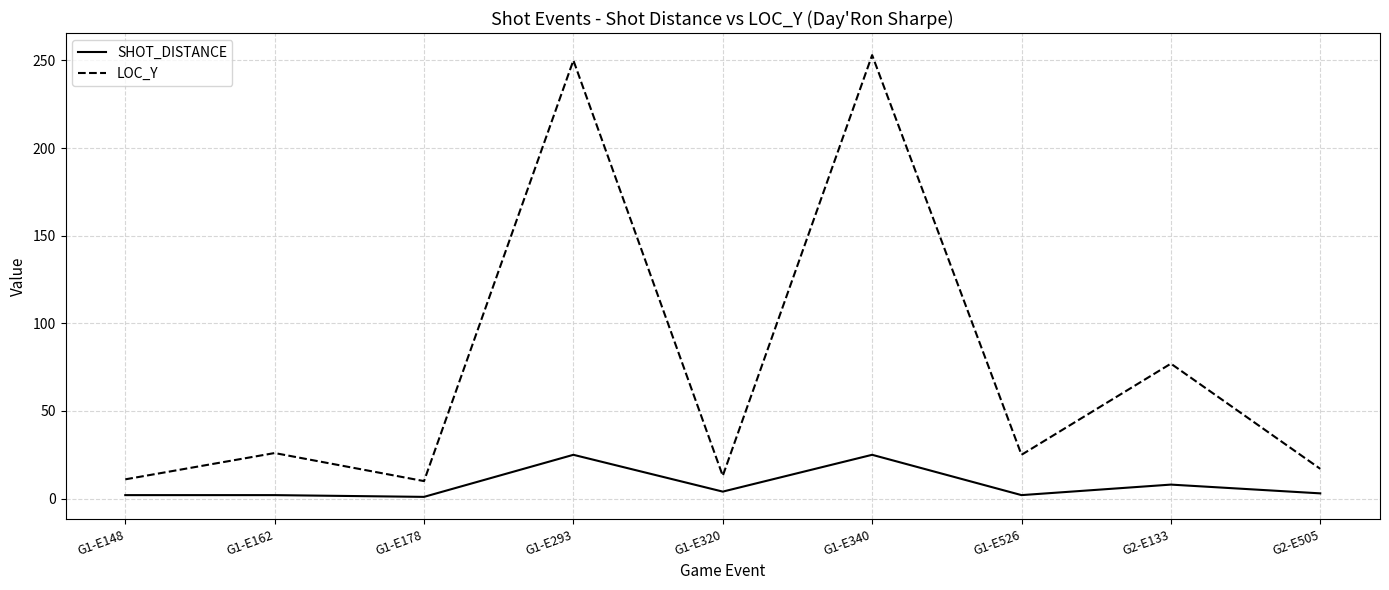

What is the minimum value shown in the chart?

1